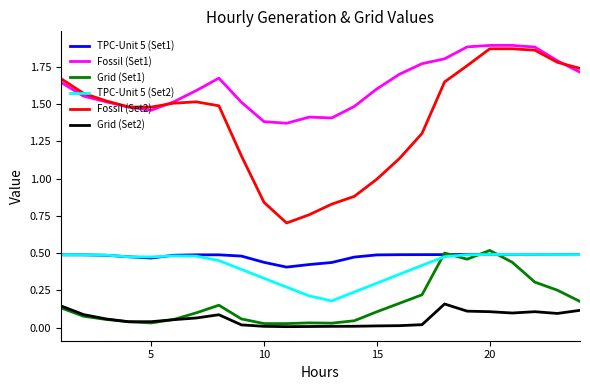

Which series has the widest spread of values?

Fossil (Set2)